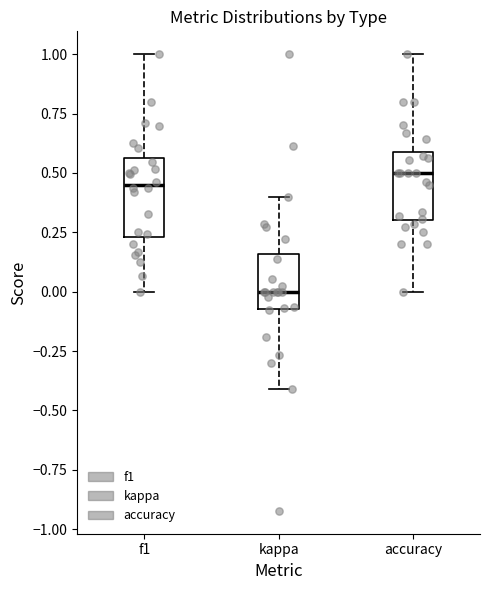

Reading left to right, read every box against the y-axis: the position of its median line, the range the box covers, and the ends of its whiskers. The values are not printed on the chart, so give them approximately, as read against the axis.

f1: median 0.45, box 0.25 to 0.55, whiskers 0.00 to 1.00
kappa: median 0.00, box -0.05 to 0.15, whiskers -0.40 to 0.40
accuracy: median 0.50, box 0.30 to 0.60, whiskers 0.00 to 1.00